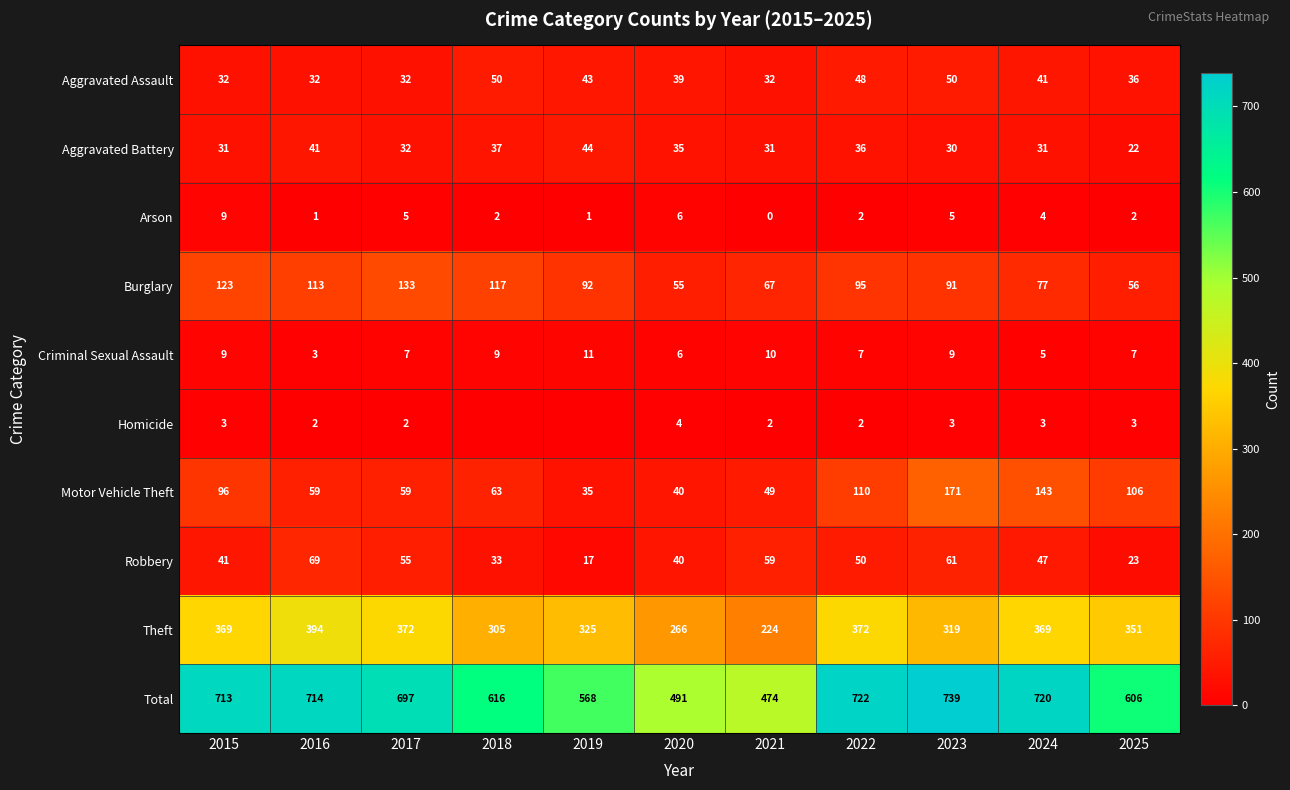

What is the difference between the maximum and minimum values in the Arson series?

9